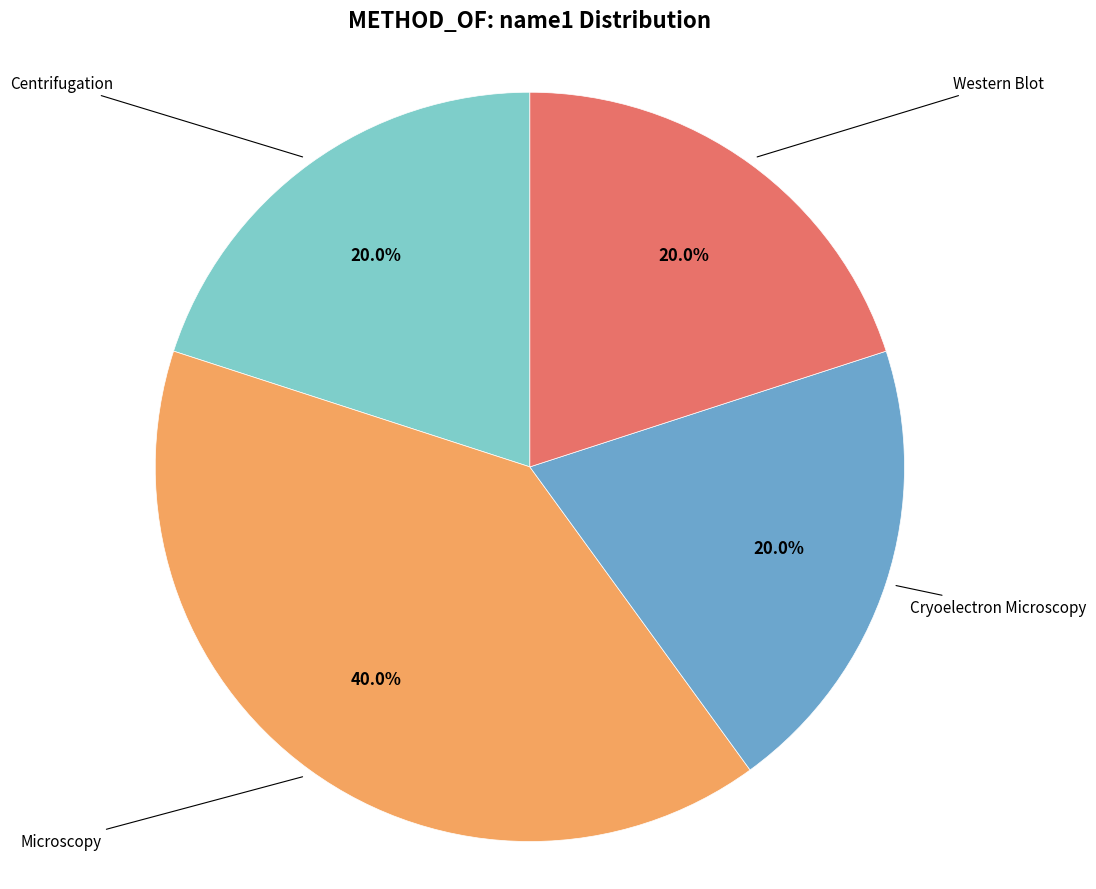

Does Cryoelectron Microscopy account for over 50% of the chart?

No